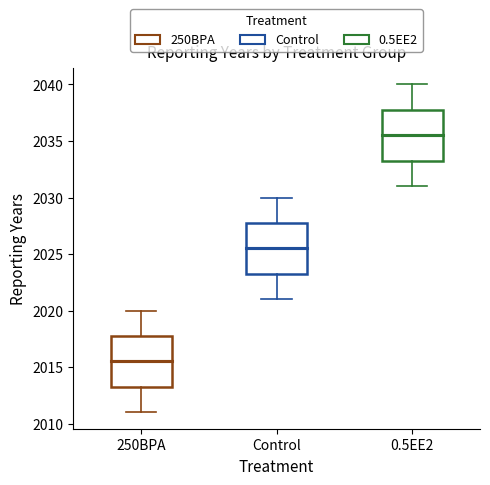

Reading left to right, transcribe this box plot: for each box, give where its median line is, the range the box spans, and where its two whiskers end, as read against the y-axis. The values are not printed on the chart, so give them approximately, as read against the axis.

250BPA: median 2015.5, box 2013.5 to 2018.0, whiskers 2011.0 to 2020.0
Control: median 2025.5, box 2023.5 to 2028.0, whiskers 2021.0 to 2030.0
0.5EE2: median 2035.5, box 2033.5 to 2038.0, whiskers 2031.0 to 2040.0